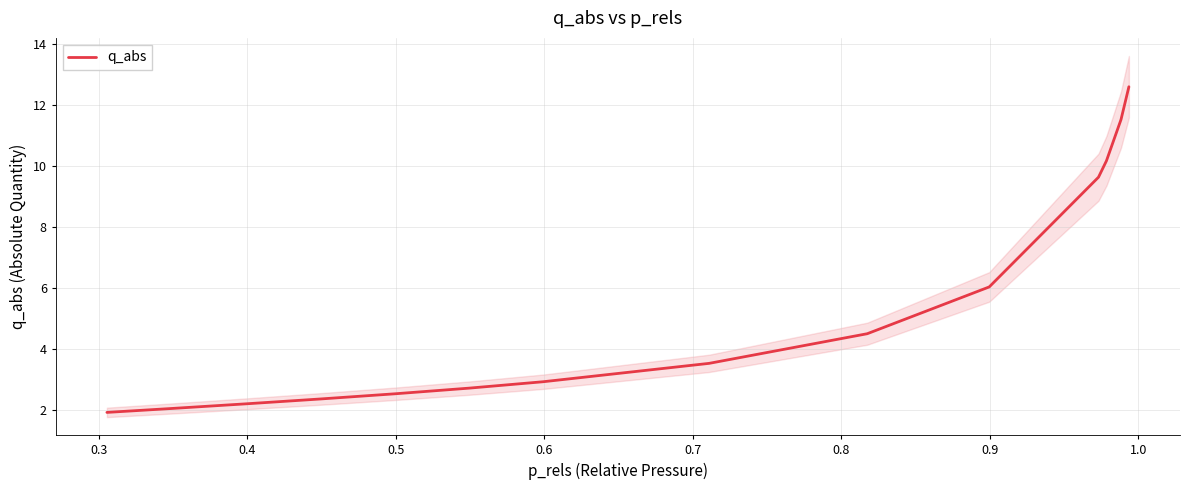

Reading left to right, extract all data points from this chart.

1.9	2.1	2.2	2.4	2.5	2.7	2.9	3.5	4.5	6.0	9.6	10.2	11.5	12.6